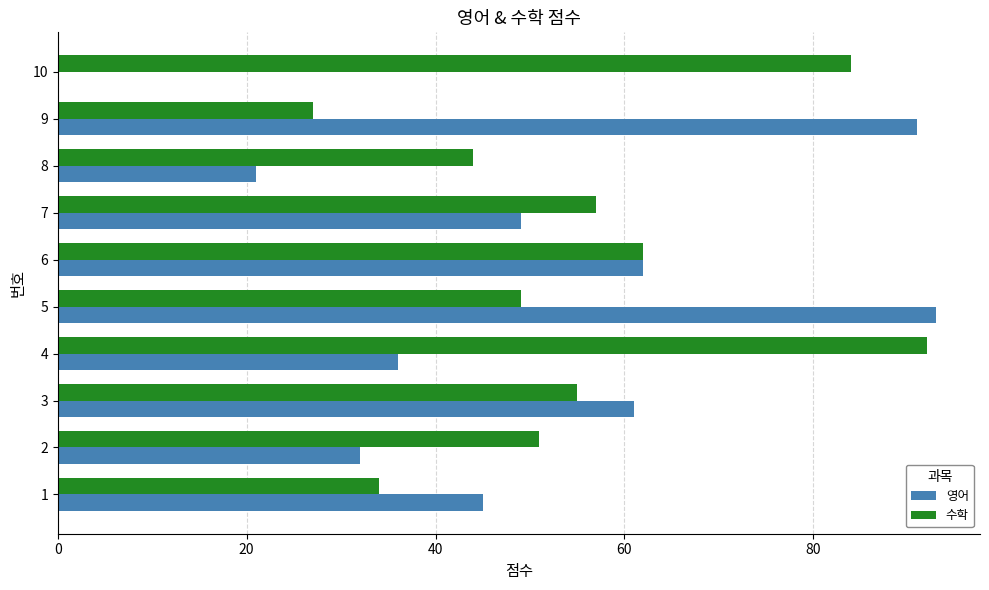

What is the sum of the 영어 values at 6 and 10?

62